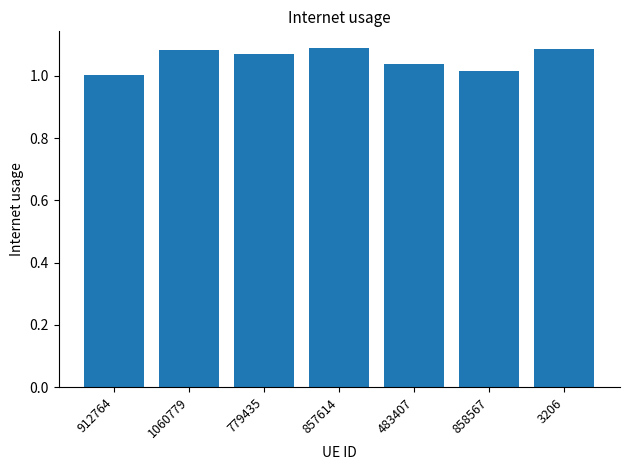

What is the ratio of the value at 858567 to the value at 3206?

0.9